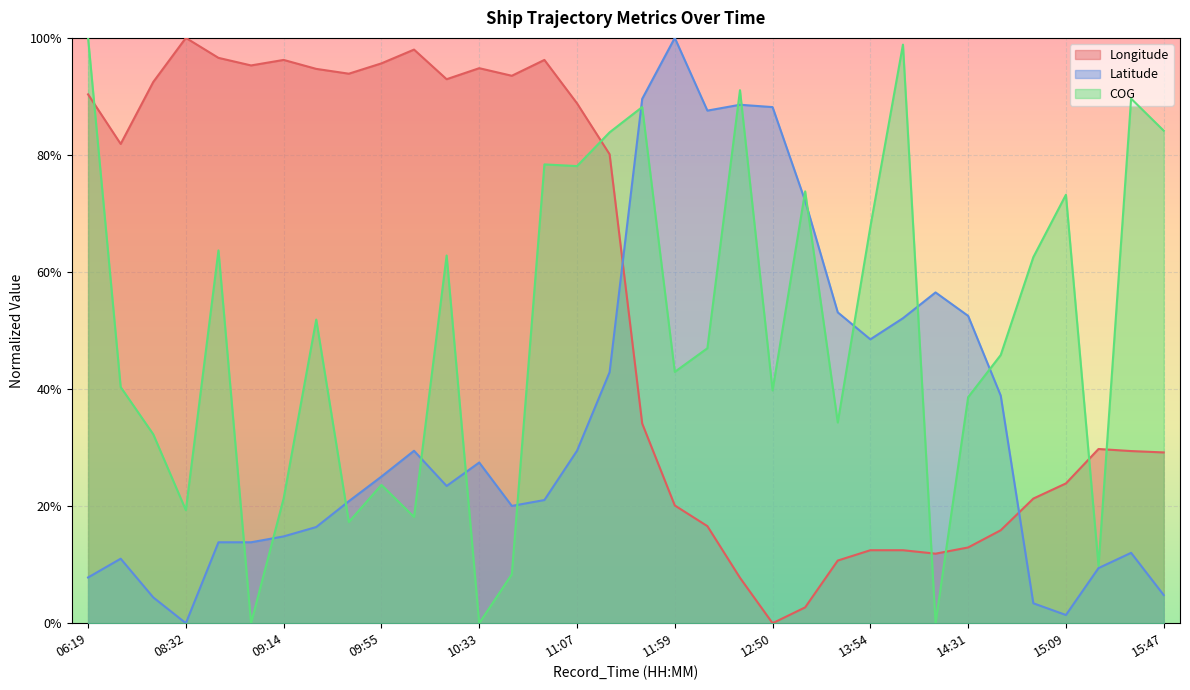

What is the maximum value shown in the chart?

1.0